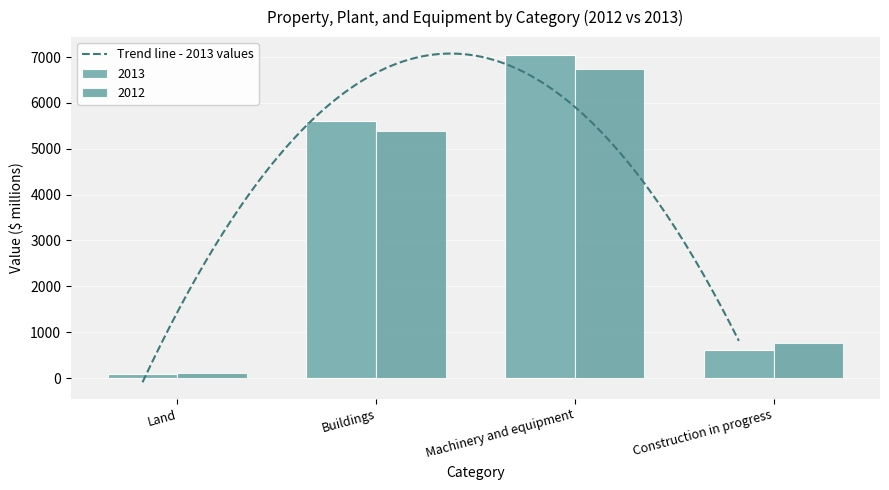

Which label corresponds to the largest value in the chart?

Machinery and equipment